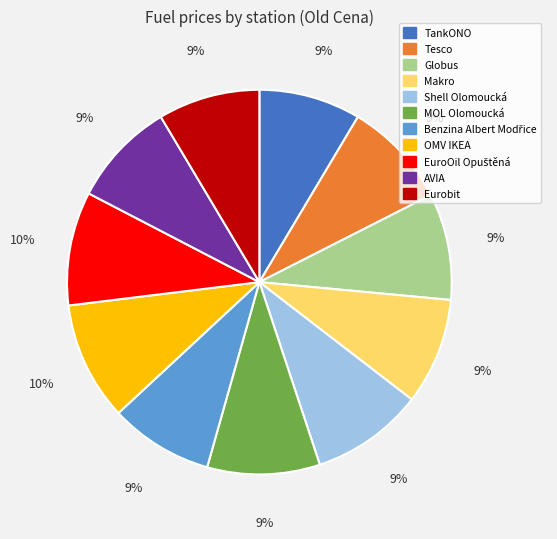

To the nearest percent, what portion does MOL Olomoucká represent?

9%